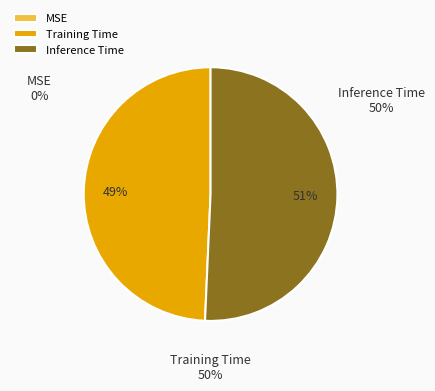

Count the number of slices in the pie.

3